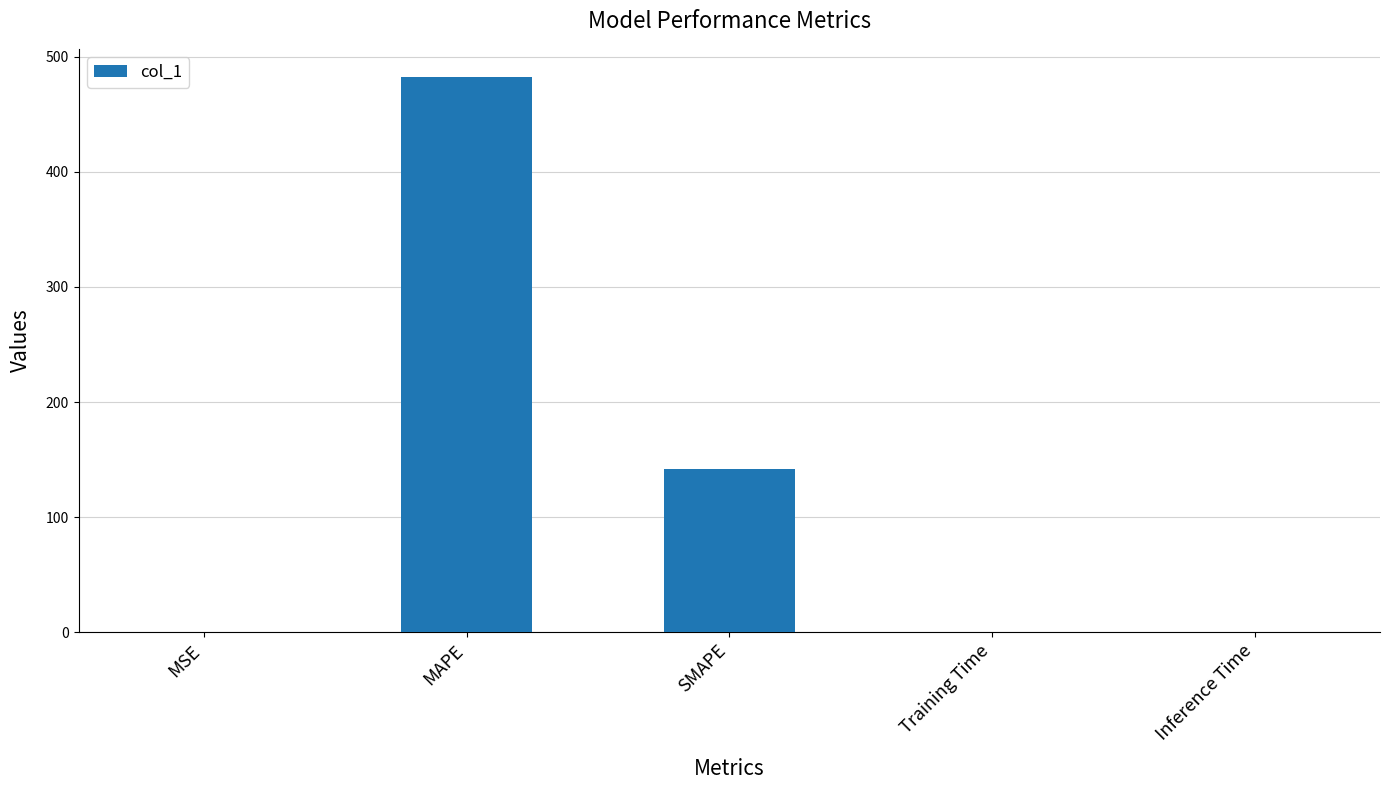

Are the bars grouped side by side (vs. stacked)?

No